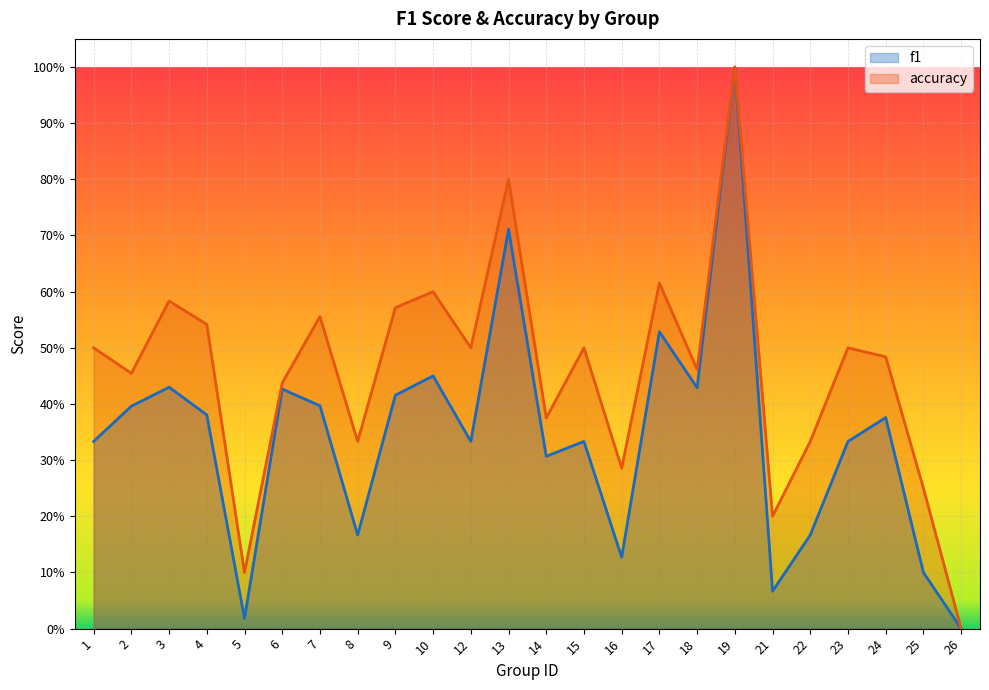

What is the sum of all f1 values?

8.2